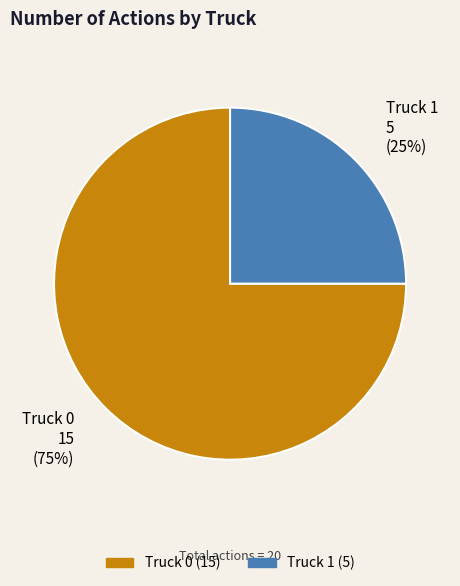

Which slice represents more than half of the pie?

Truck 0